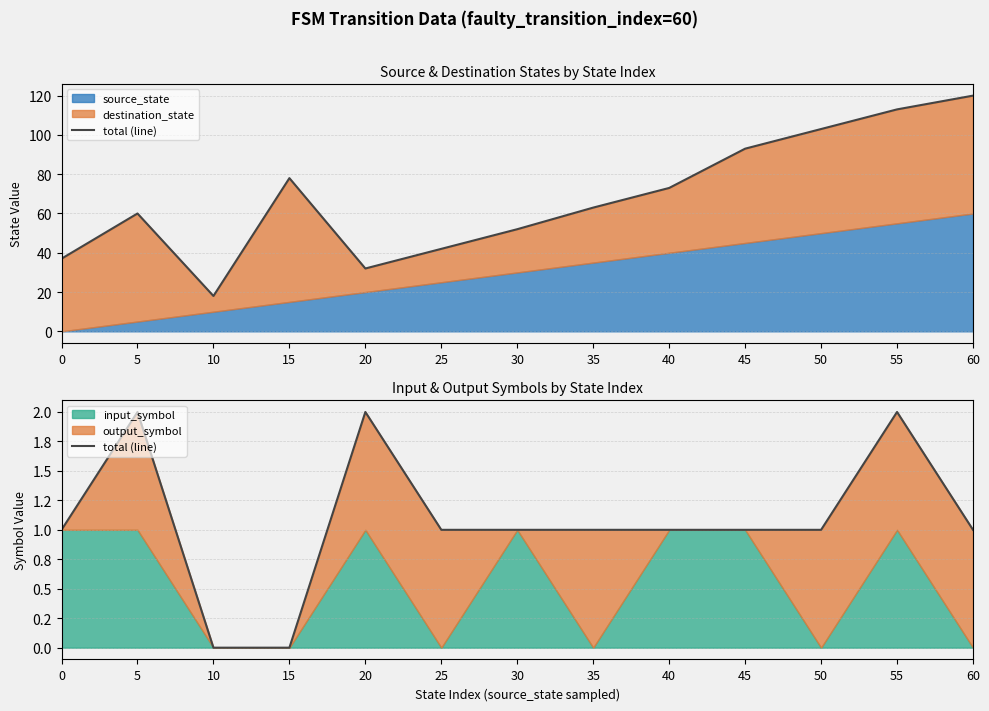

What is the difference between the maximum and minimum values?

2